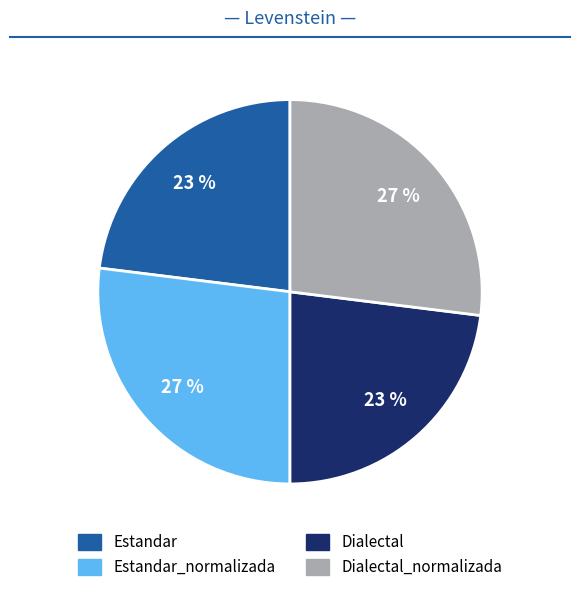

To the nearest percent, what is the difference between the largest and smallest slice percentages?

4%